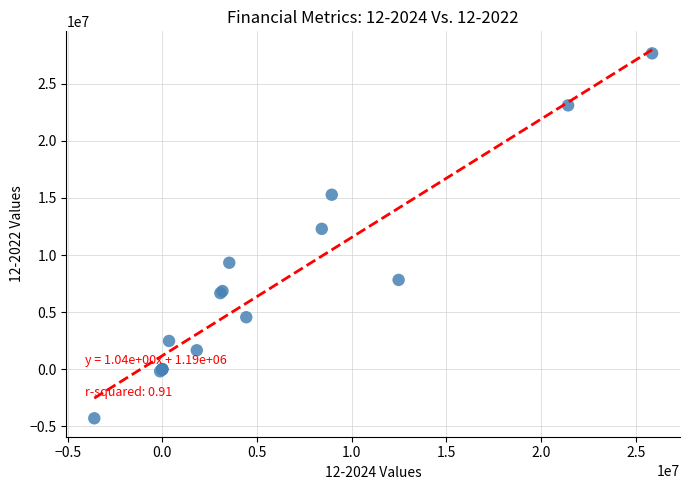

What Y value in the scatter plot is closest to 11681500?

12292000.0